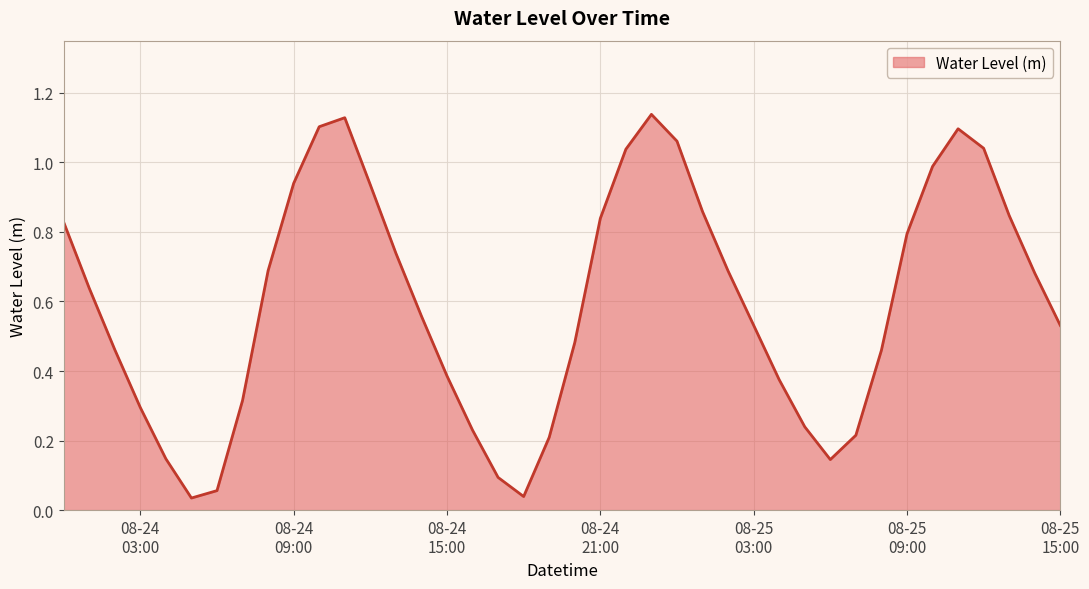

Does the chart have visible grid lines?

Yes